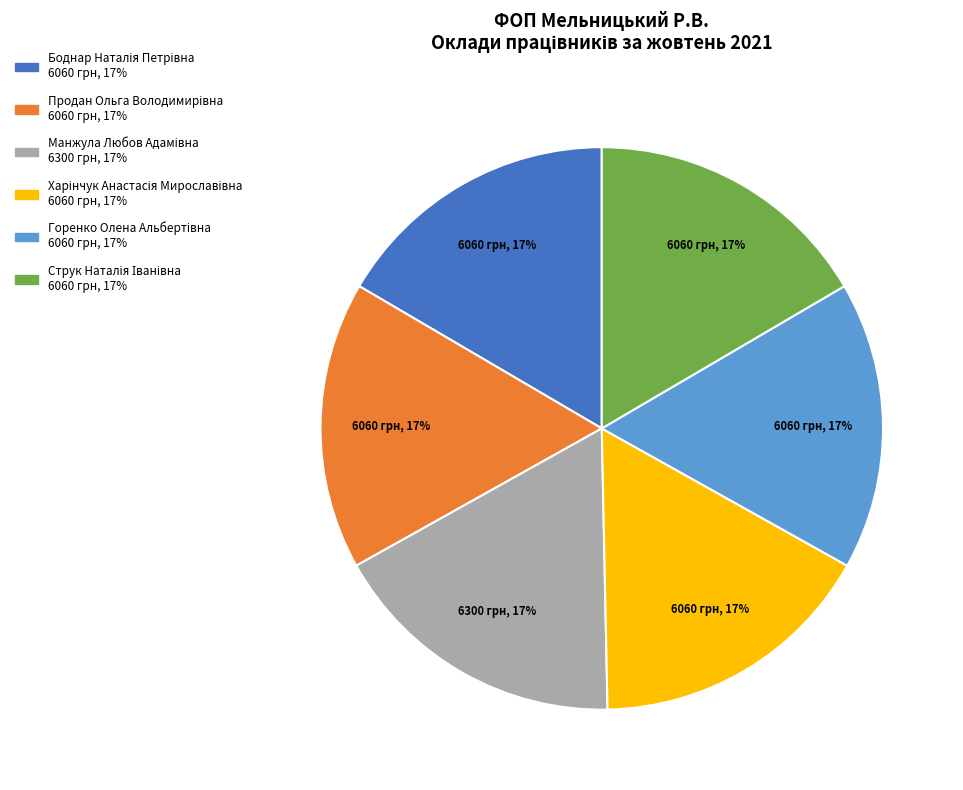

Is there a majority slice in this chart?

No